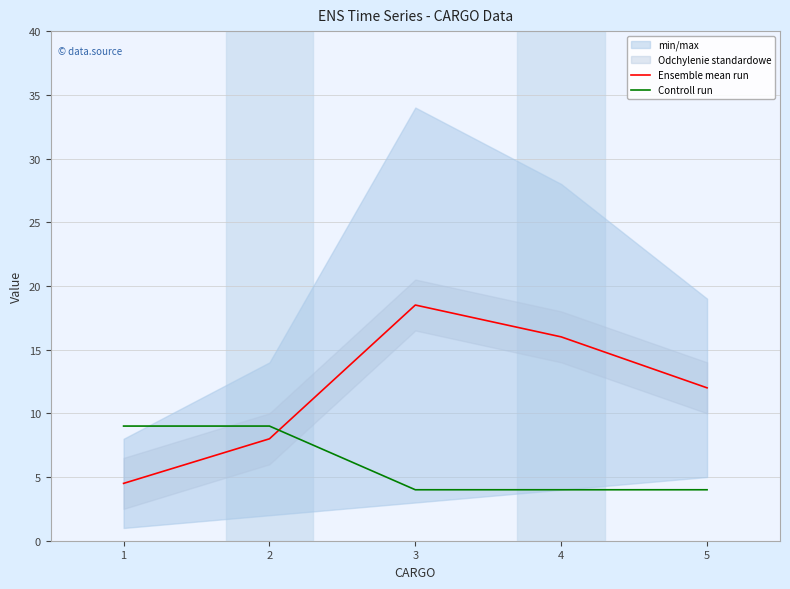

What is the difference between the maximum and second lowest values in the Controll run series?

5.0